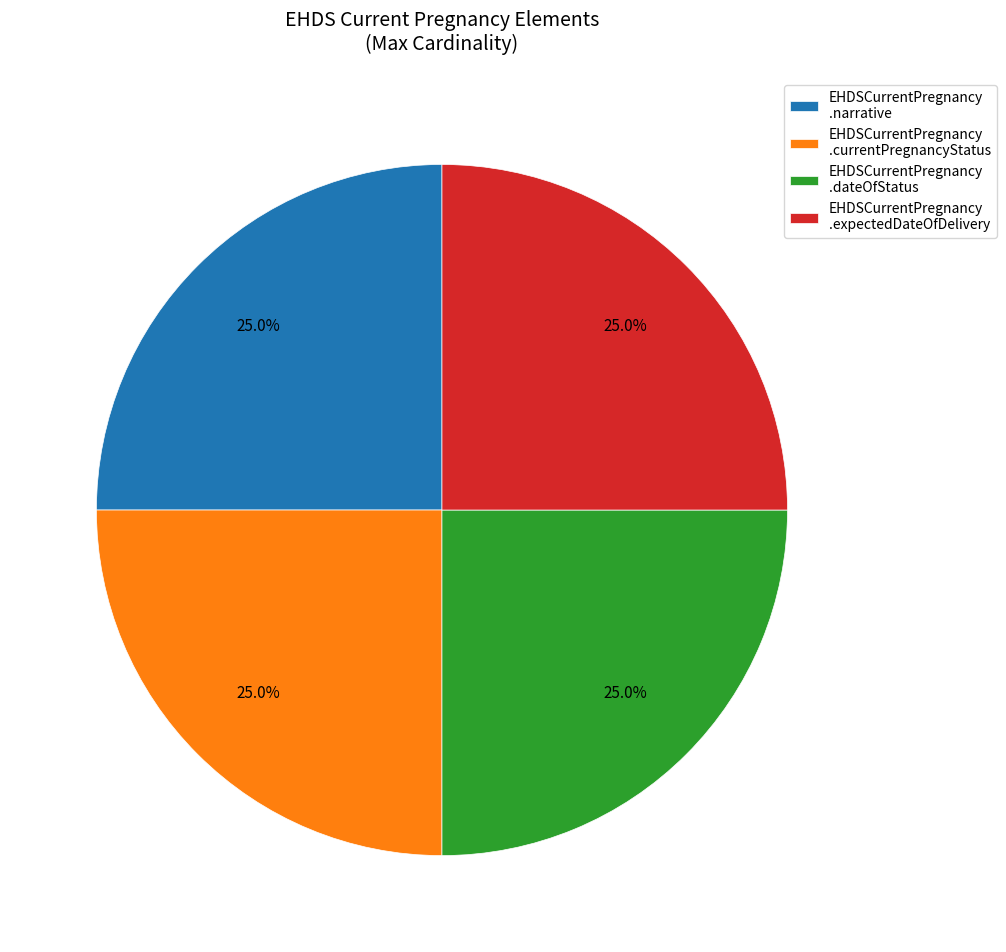

How many slices are in this pie chart?

4